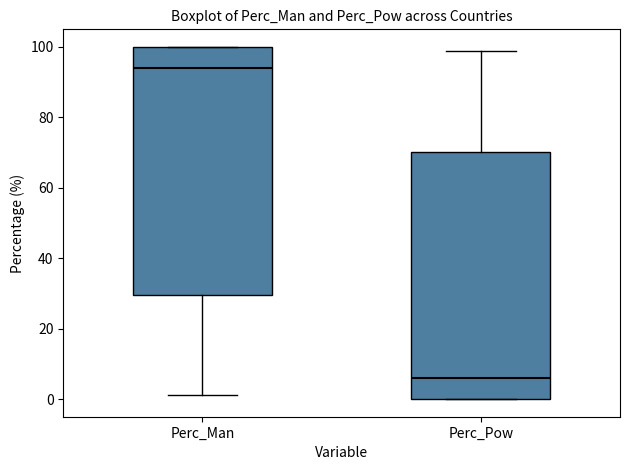

Which box has the lowest median line?

Perc_Pow